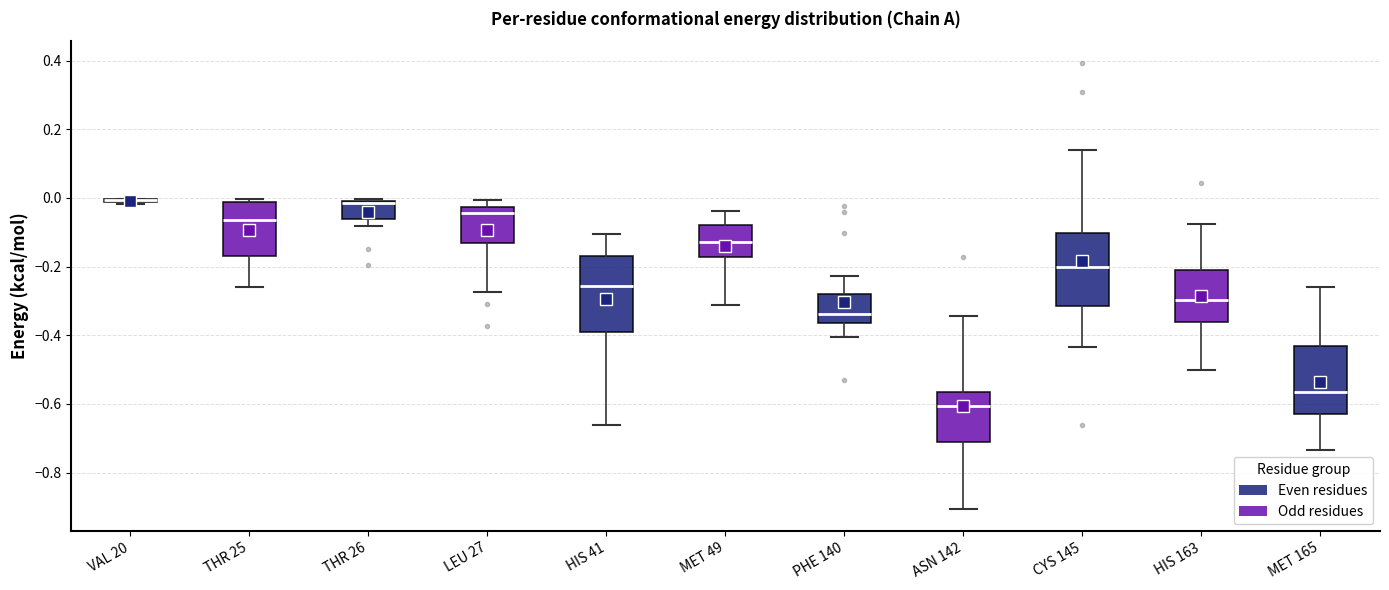

Where does the upper whisker of the box for MET 165 end on the y-axis? The values are not printed on the chart, so give them approximately, as read against the axis.

-0.26